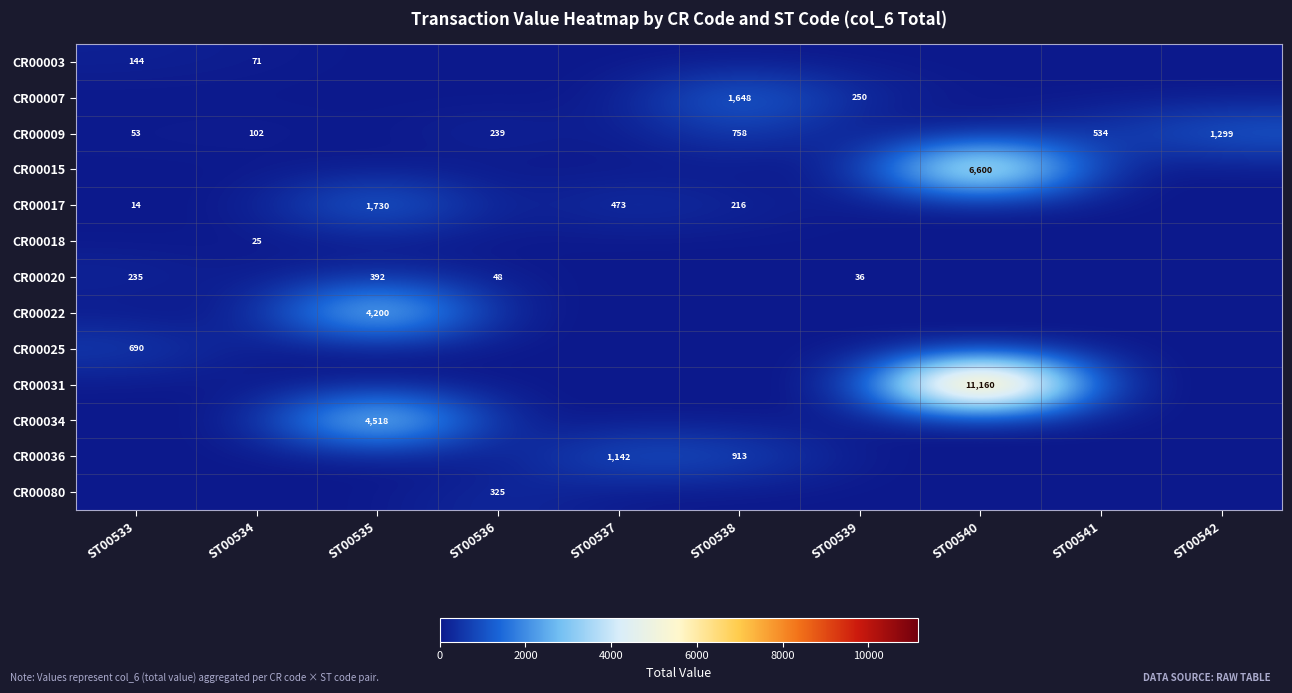

The value of CR00031 at ST00540 is 11160. True or false?

True